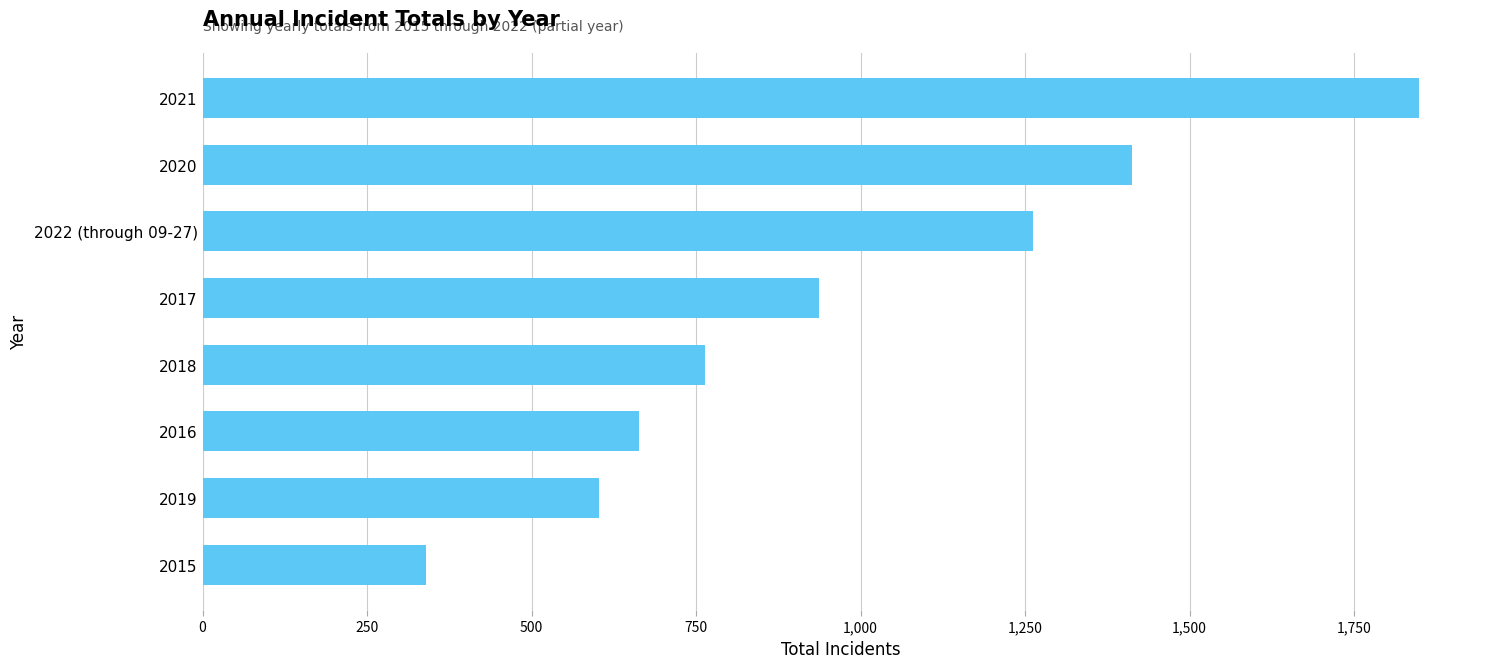

How many data points does each series have?

8